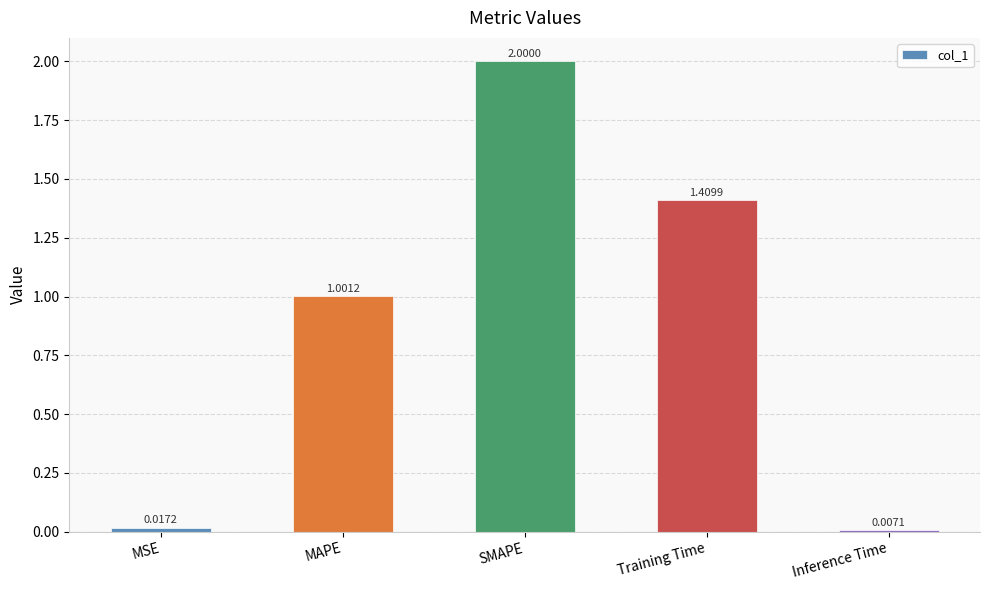

The chart shows a value of 0.6 at MAPE. True or false?

False